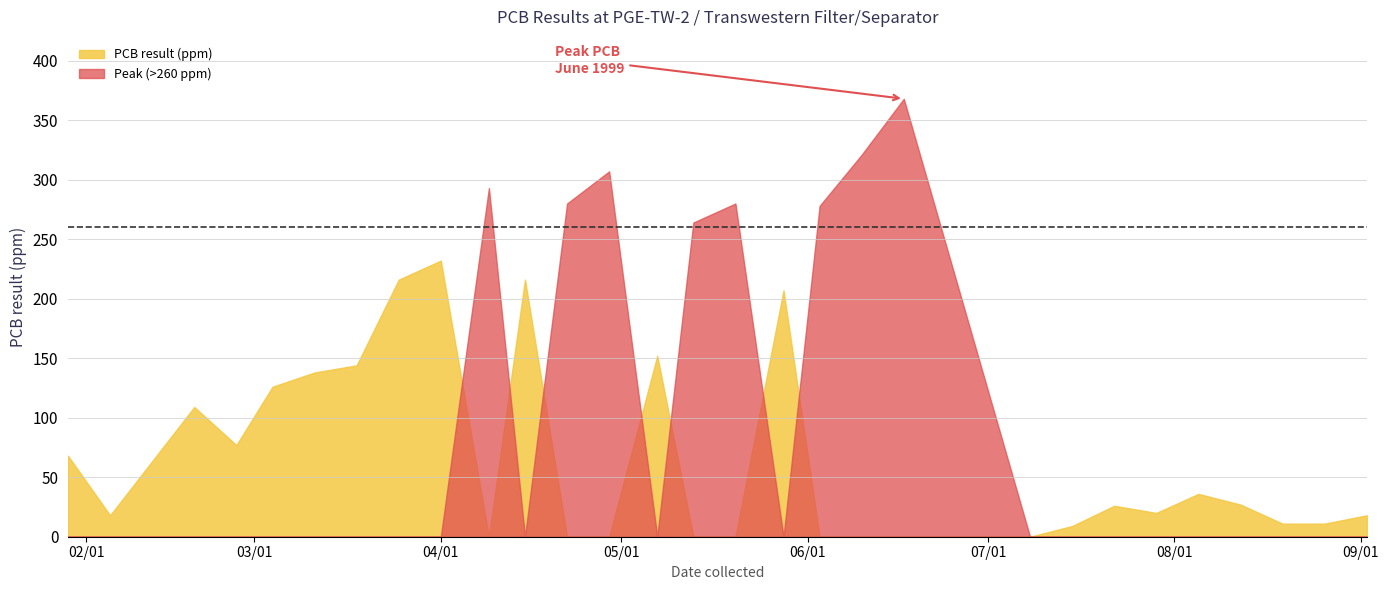

What is the label of the 12th point from the left?

1999-04-22